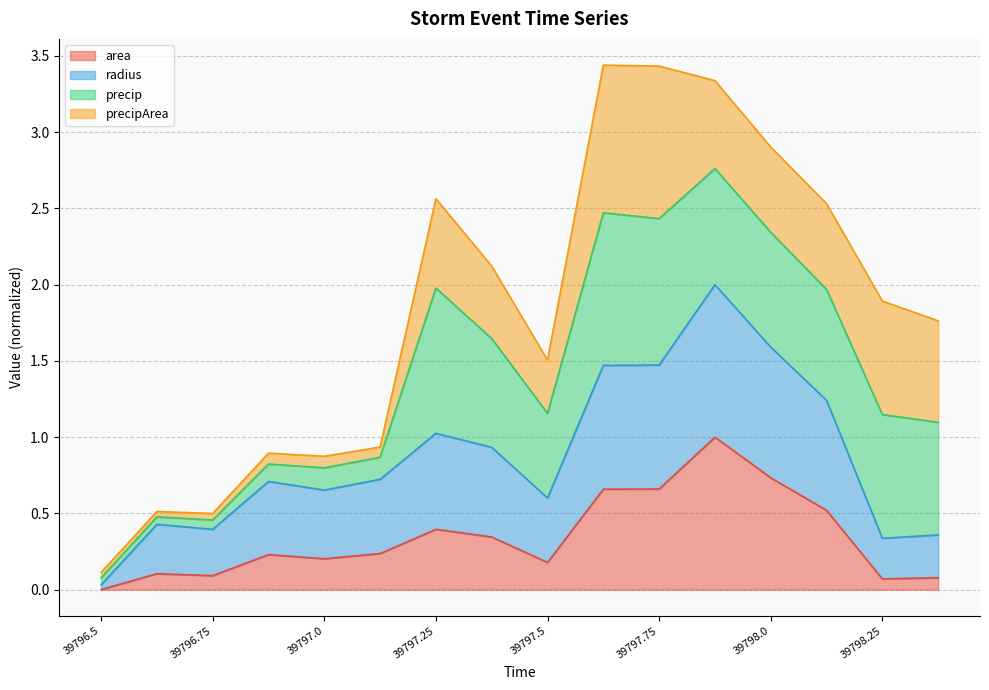

Which series has the largest total across all categories?

radius